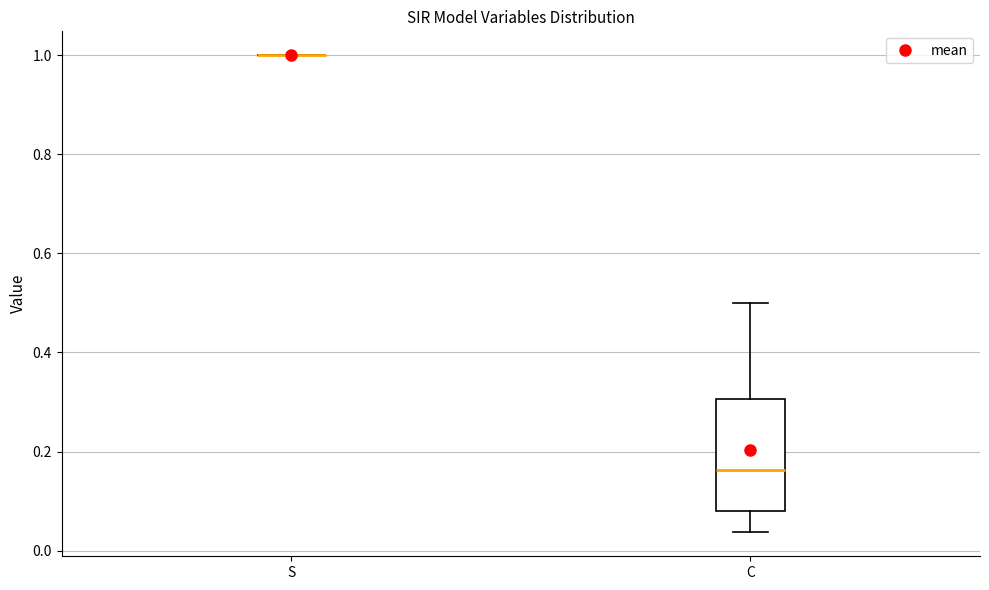

Where does the lower whisker of the box for C end on the y-axis? The values are not printed on the chart, so give them approximately, as read against the axis.

0.04